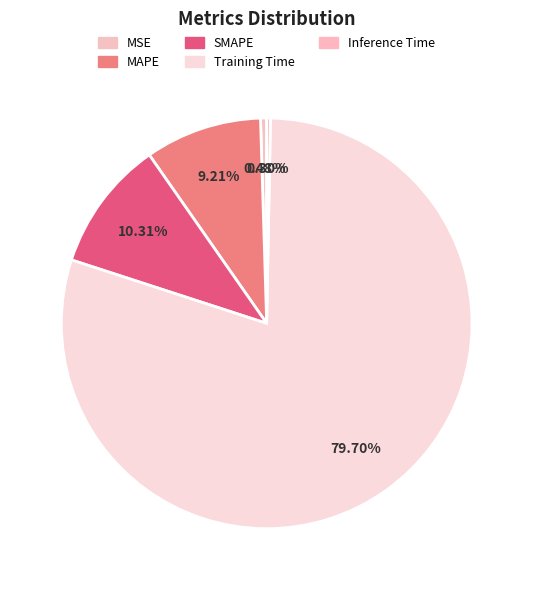

Count the number of slices in the pie.

5